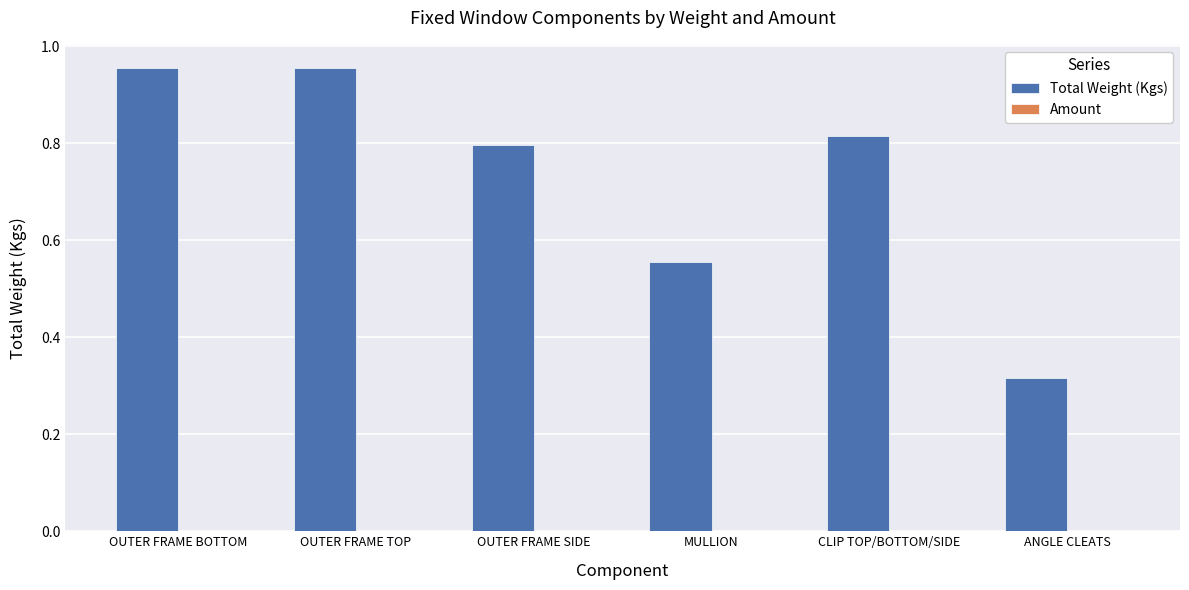

How many bars are there in total?

6